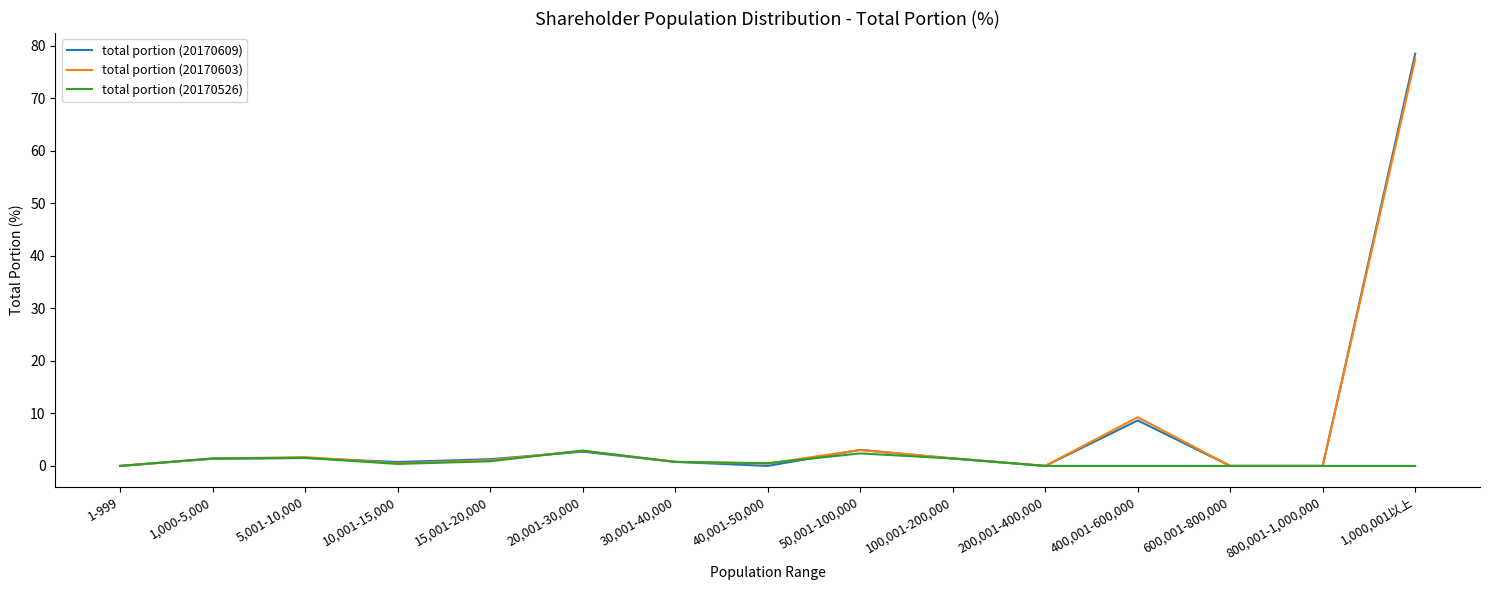

Is it true that total portion (20170526) equals 0.4 at 10,001-15,000?

True